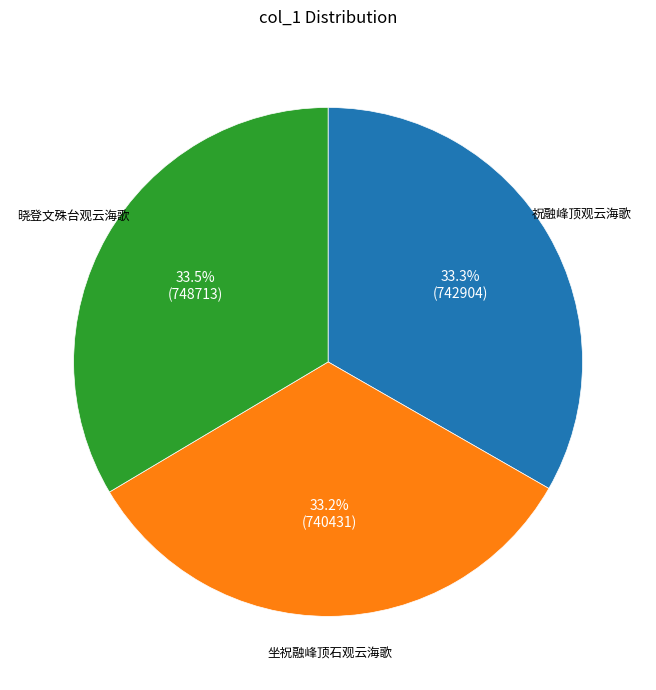

Is there any slice that represents more than half of the pie?

No